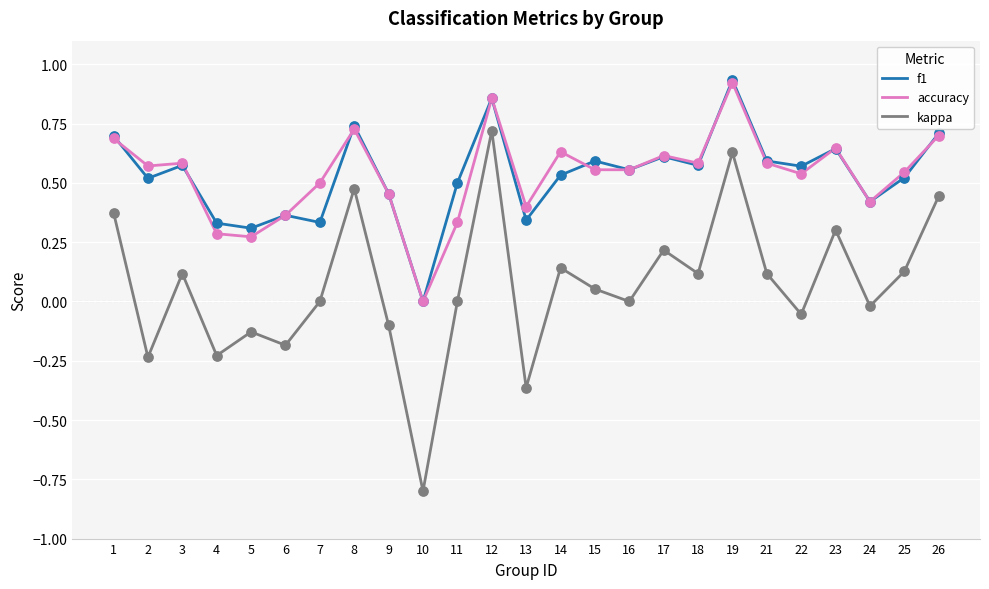

Is the value of accuracy at 4 greater than the value of kappa at 16?

Yes